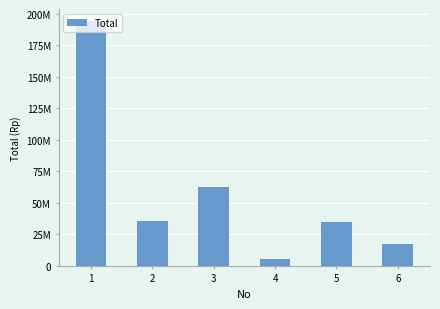

What is the value of the 1st bar from the left?

193935000